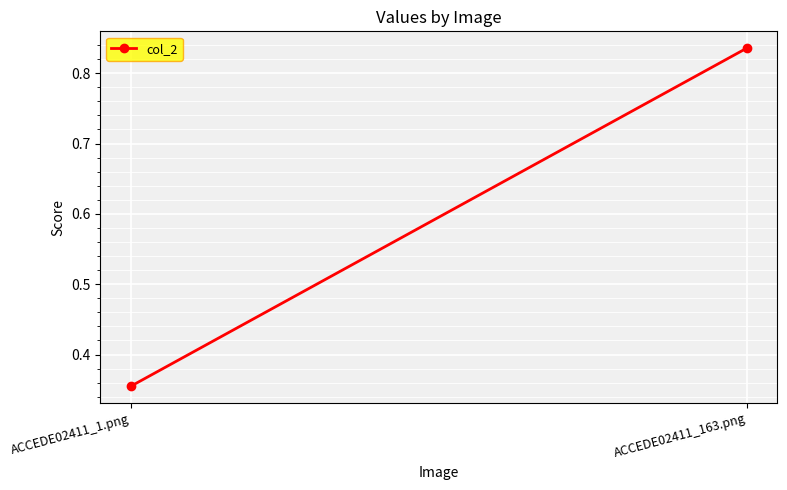

Where is the data nearest to the value 0?

ACCEDE02411_1.png